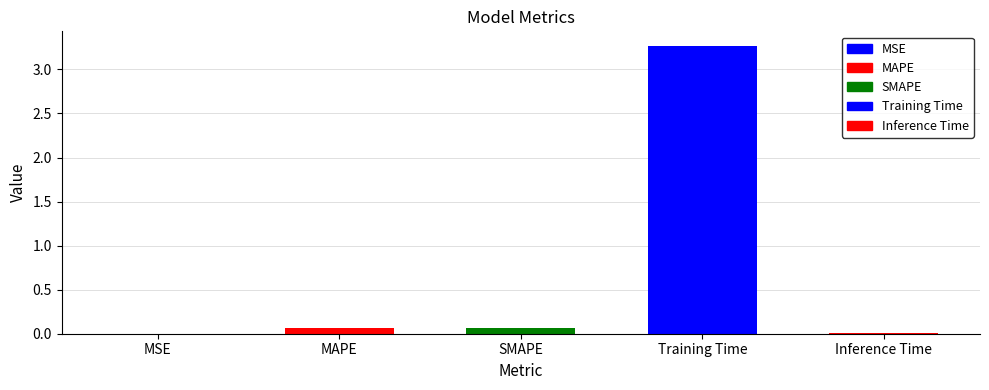

Is it true that the value at MAPE is 0.1?

True